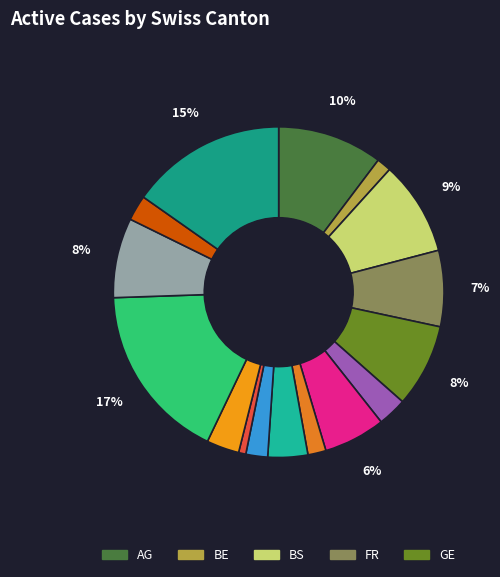

Count the number of slices in the pie.

16